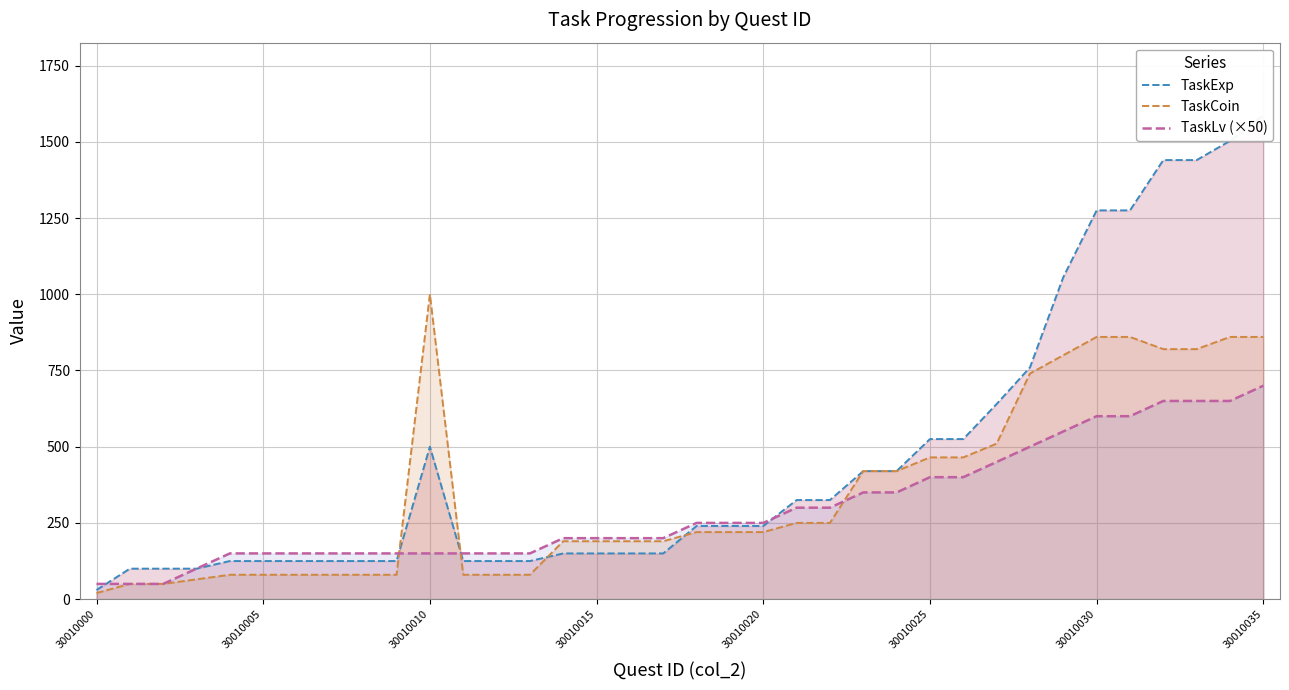

Is the value of TaskLv (×50) at 30010000 greater than the value of TaskCoin at 28?

No